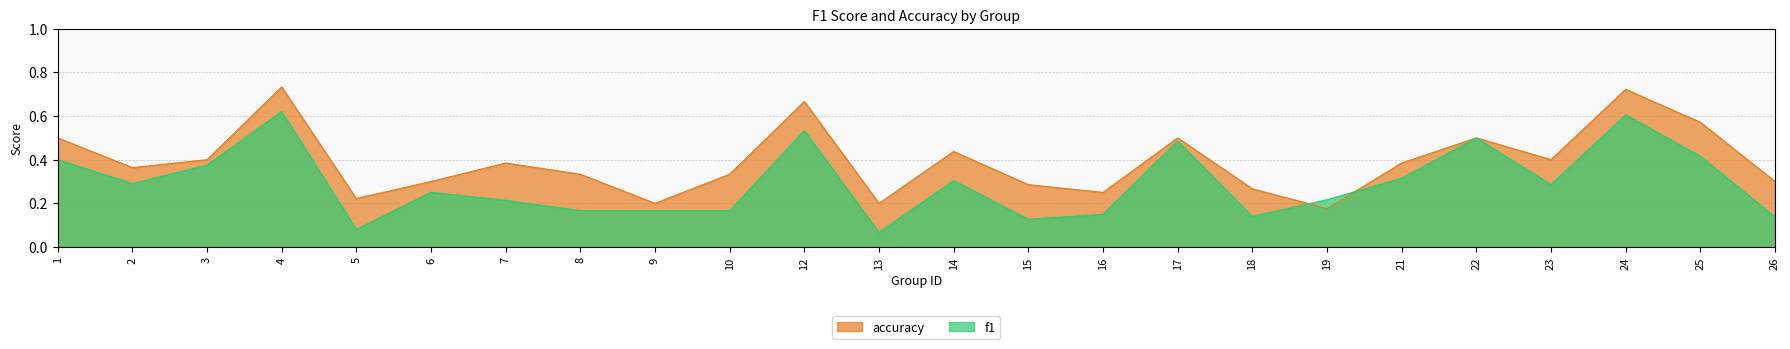

Does the chart have visible grid lines?

Yes